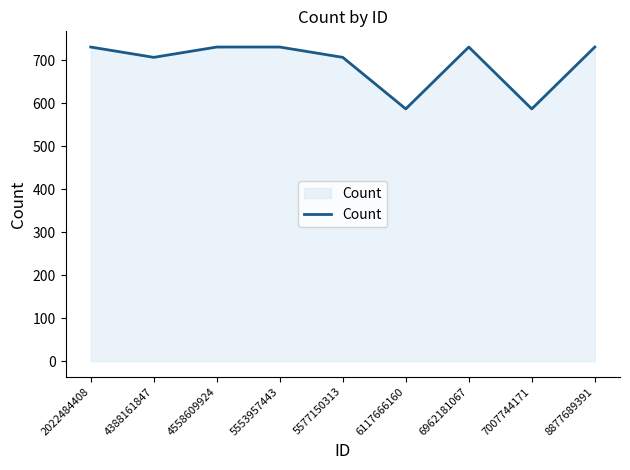

What is the ratio of the value at 4388161847 to the value at 6962181067?

1.0